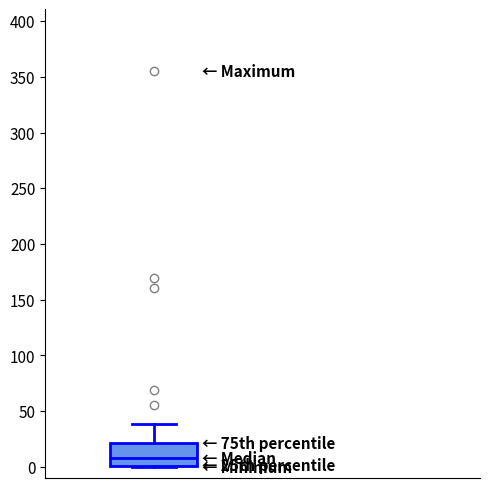

Read this box plot against the y-axis: the position of the median line, the range covered by the box, and the ends of both whiskers. The values are not printed on the chart, so give them approximately, as read against the axis.

median 10, box 0 to 20, whiskers 0 to 40